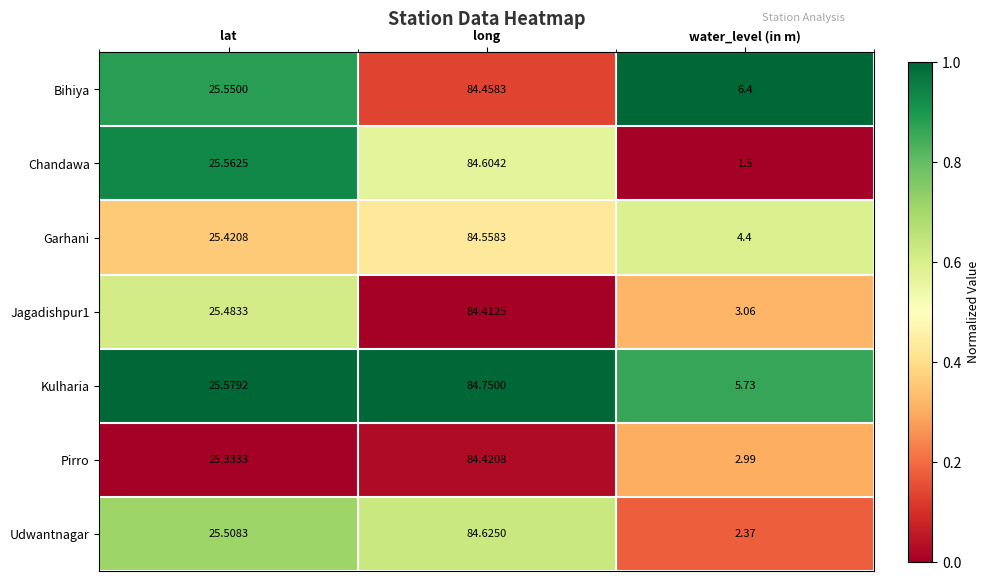

At which category is the sum across all series the highest?

long